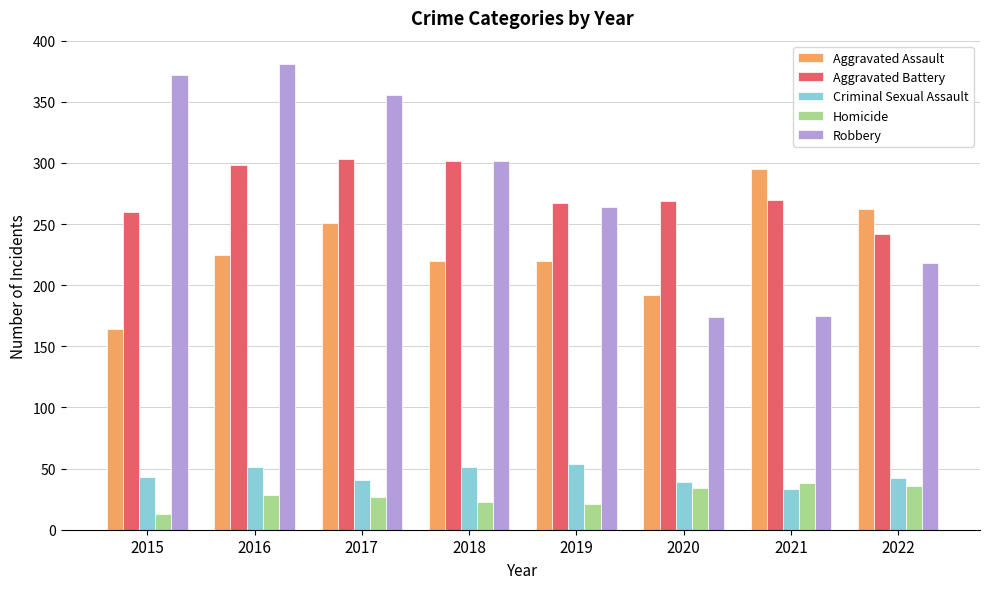

What is the sum of all Robbery values?

2242